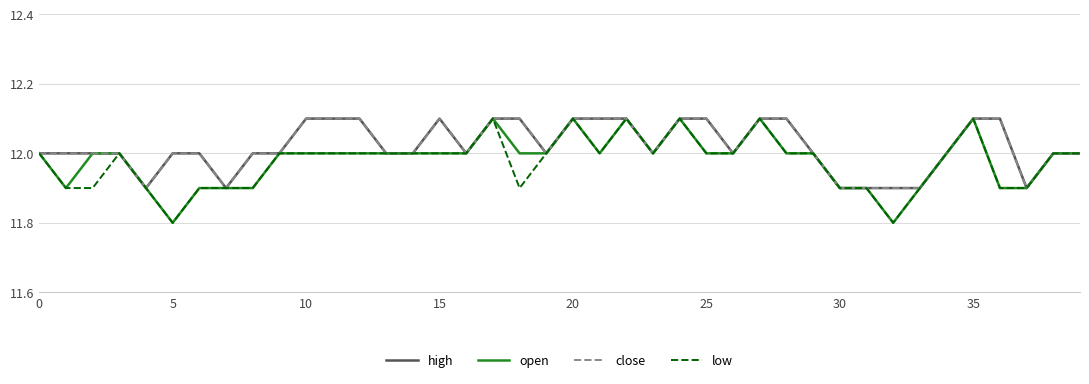

Does the chart have visible grid lines?

Yes